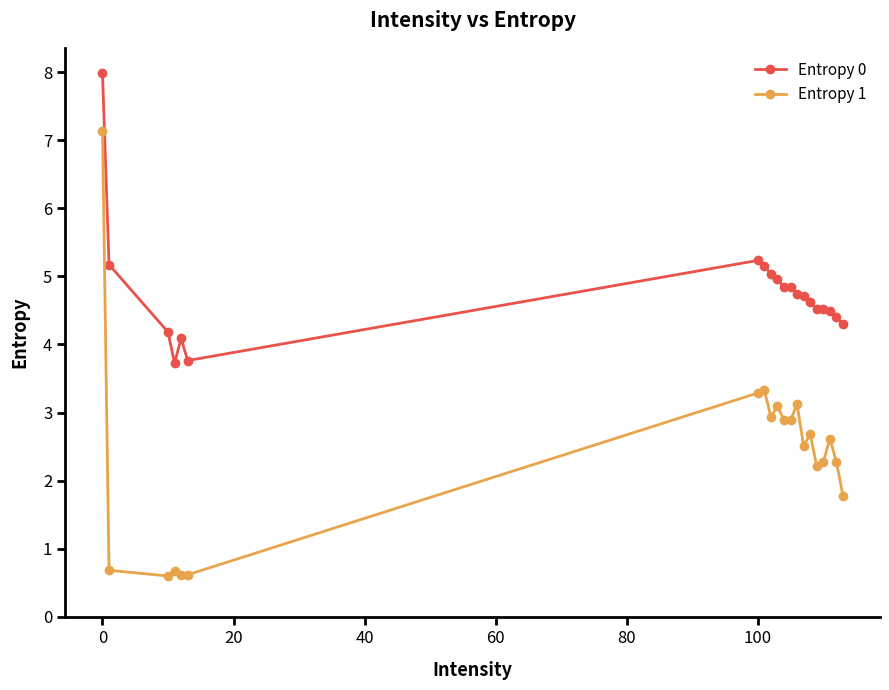

In Entropy 1, how many points are higher than both neighbors (excluding endpoints)?

6